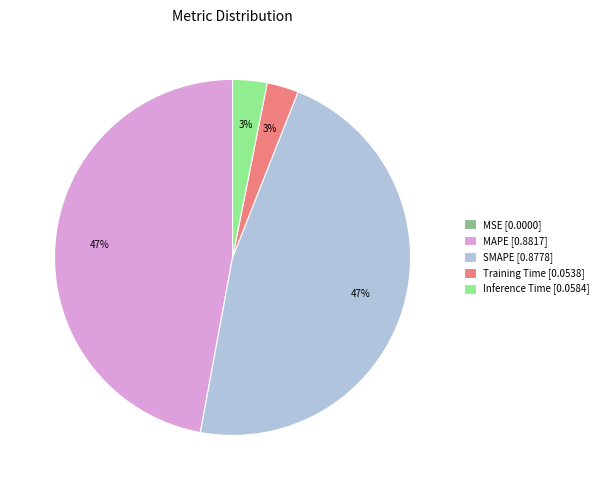

Between MAPE [0.8817] and Inference Time [0.0584], which is larger?

MAPE [0.8817]